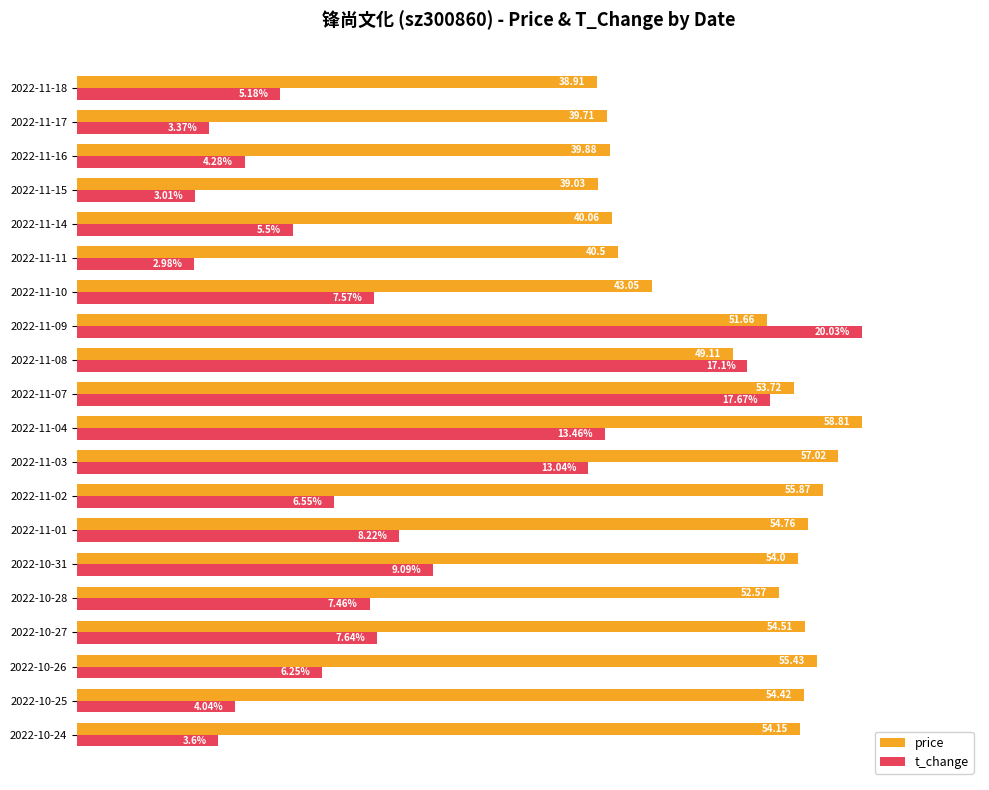

What are all the series names shown in the legend?

price, t_change